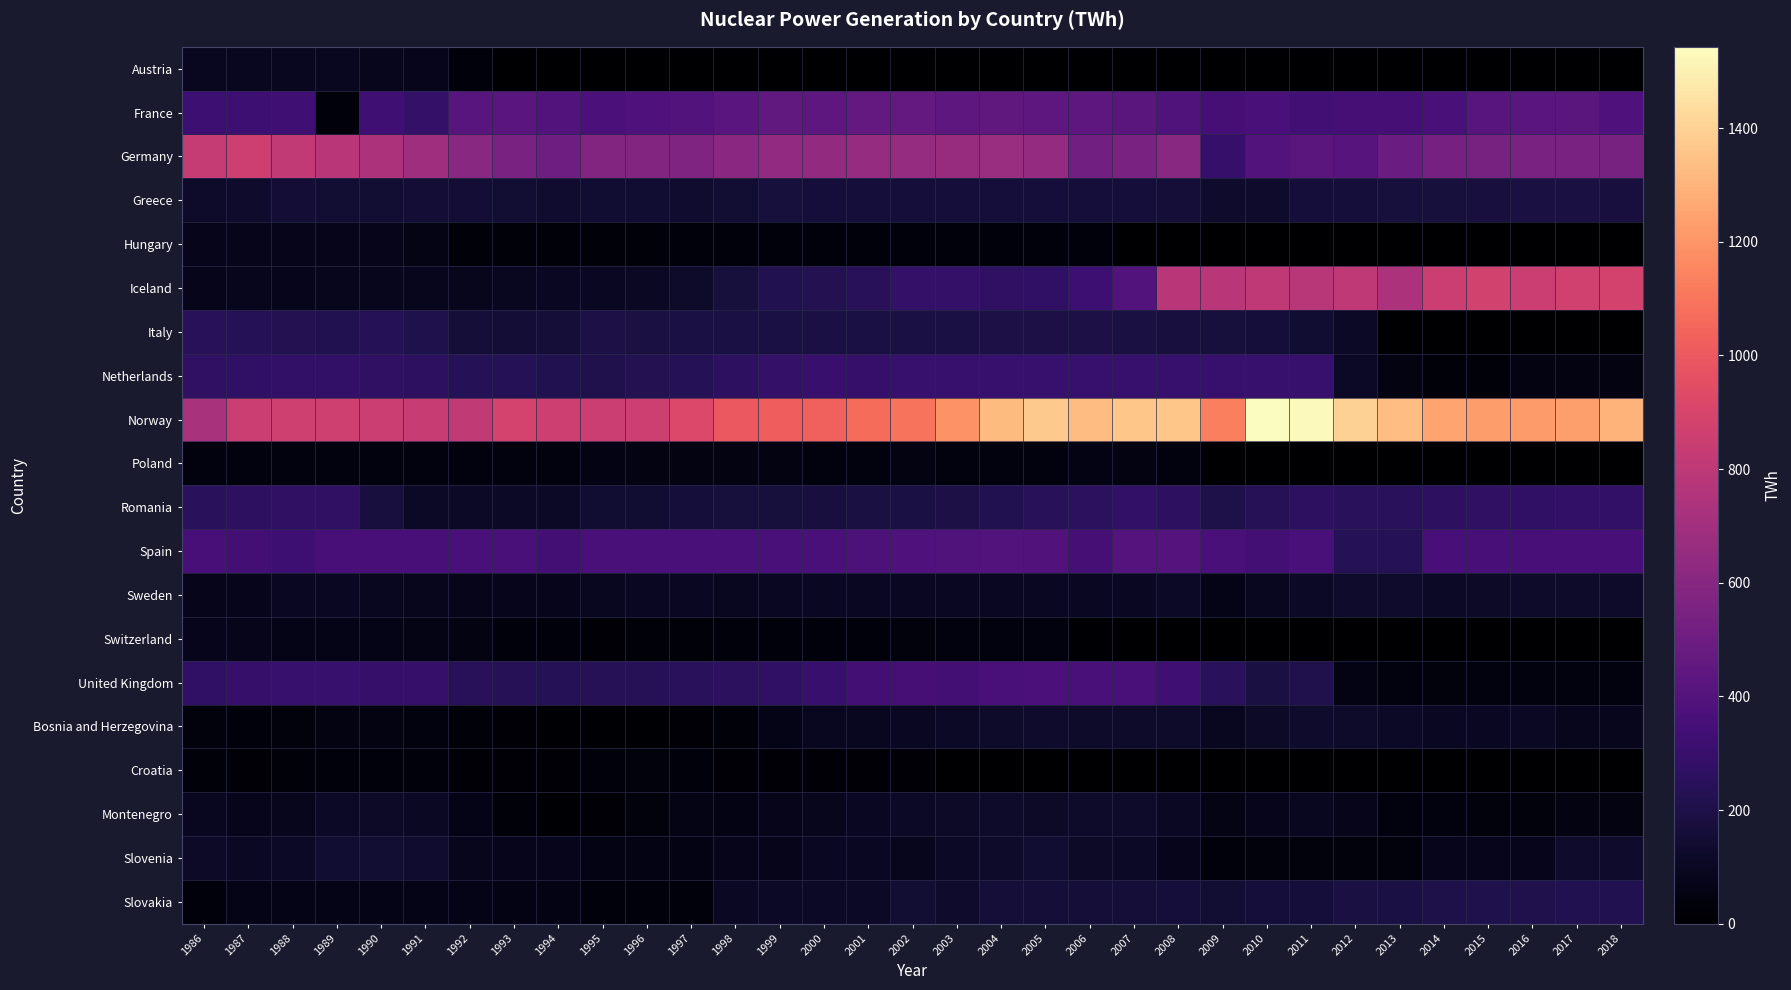

What is the difference between the highest and lowest values at 2008?

1358